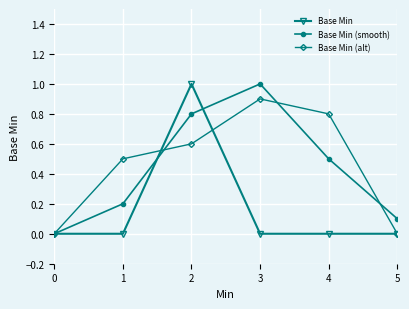

How many lines are shown in the chart?

3